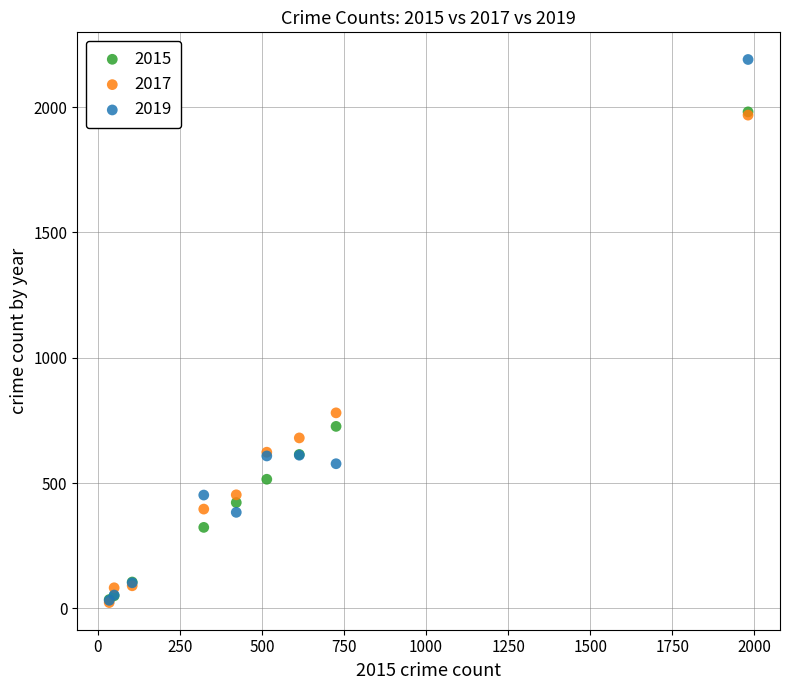

Across all series, what Y value is closest to 1106?

780